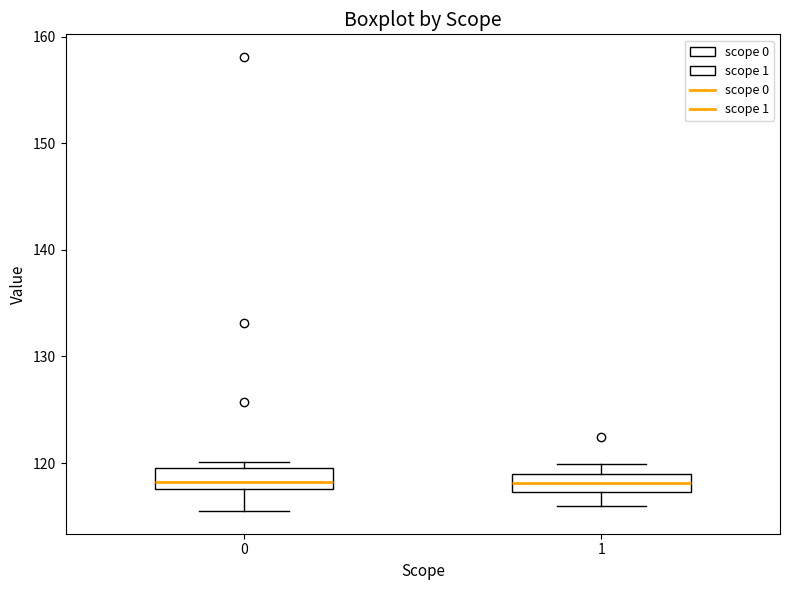

Reading left to right, read every box against the y-axis: the position of its median line, the range the box covers, and the ends of its whiskers. The values are not printed on the chart, so give them approximately, as read against the axis.

0: median 118 (just above the box's lower edge), box 118 to 120, whiskers 116 to 120 (just above the box's upper edge)
1: median 118, box 117 to 119, whiskers 116 to 120